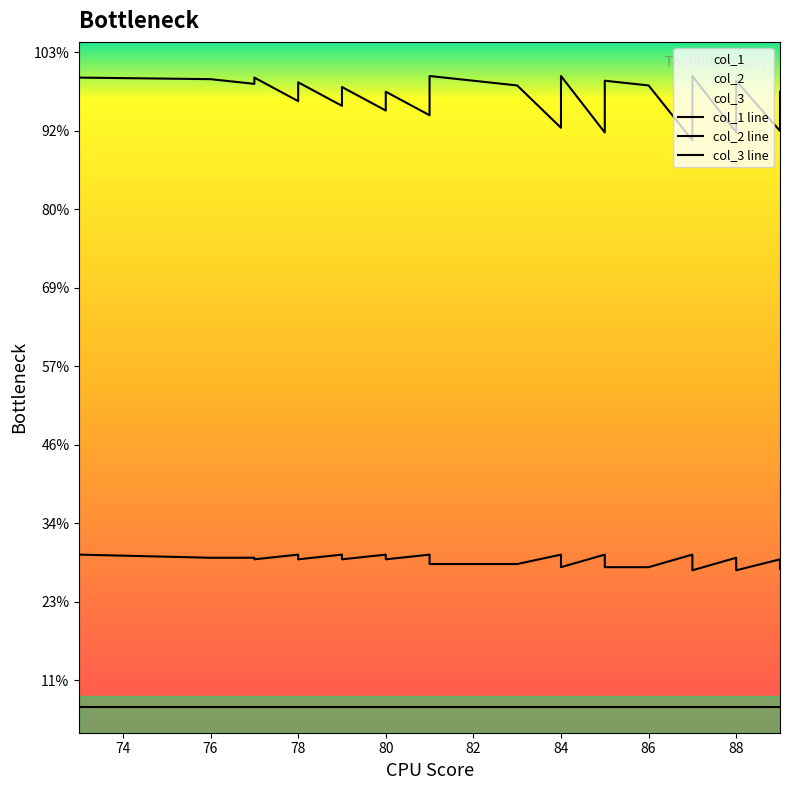

Does the chart display data point markers on the line(s)?

No